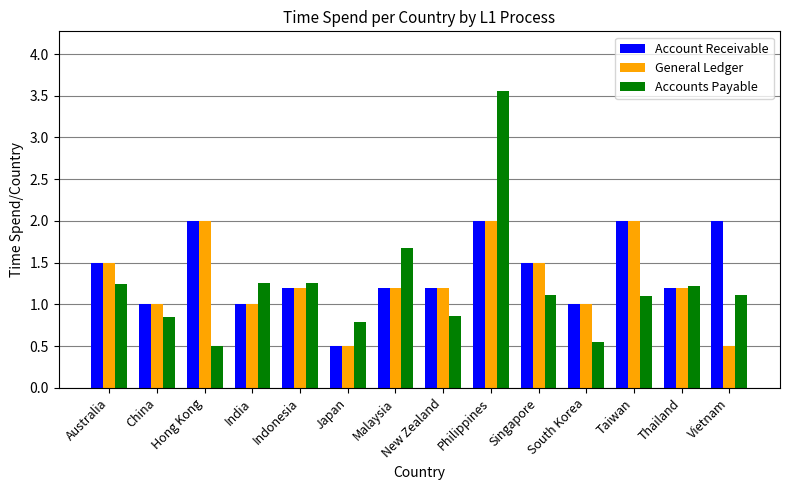

What is the difference between the highest and lowest values at New Zealand?

0.3